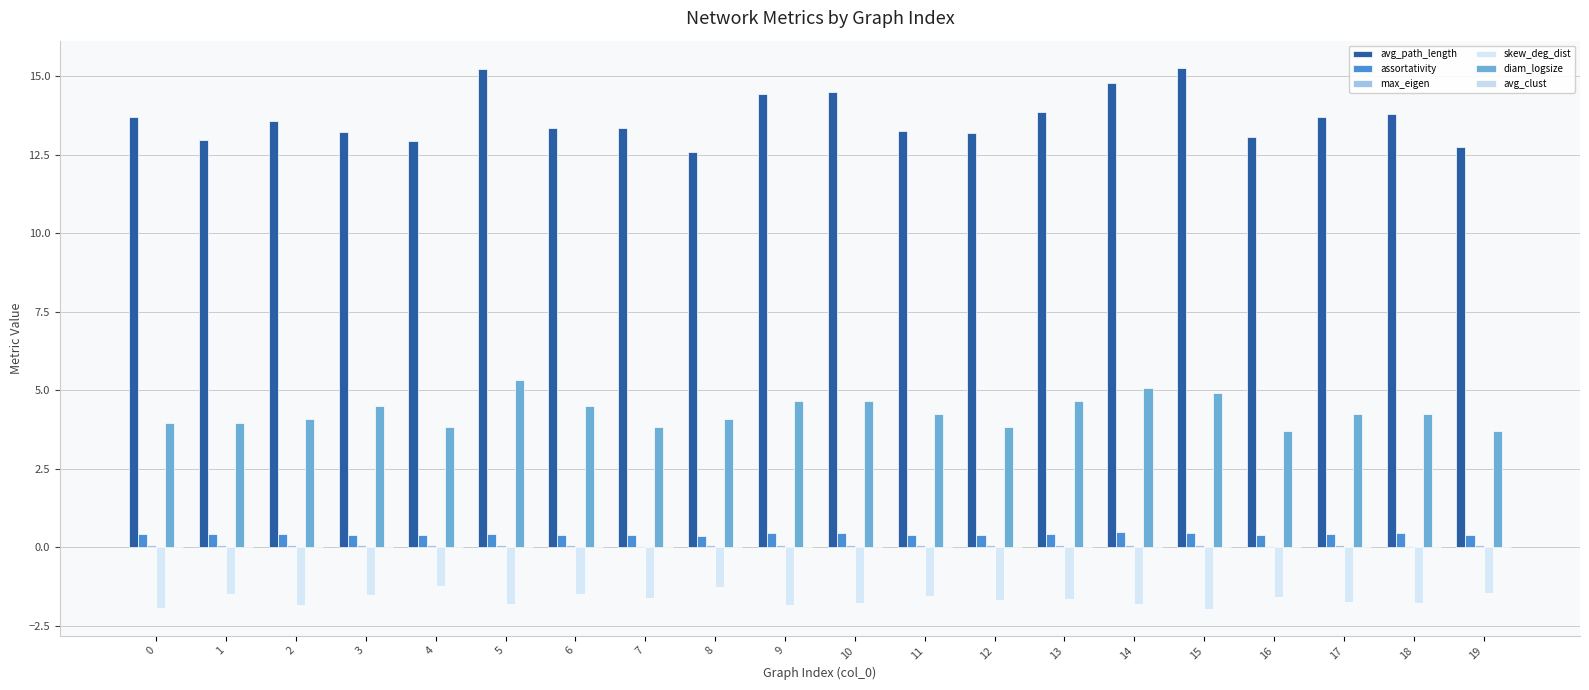

Which label corresponds to the smallest value in the chart?

15